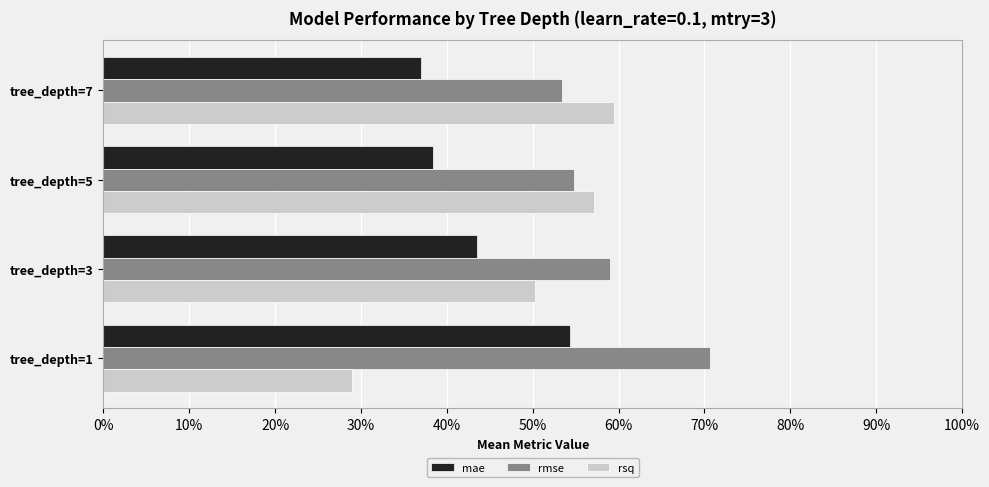

What is the minimum value shown in the chart?

0.3